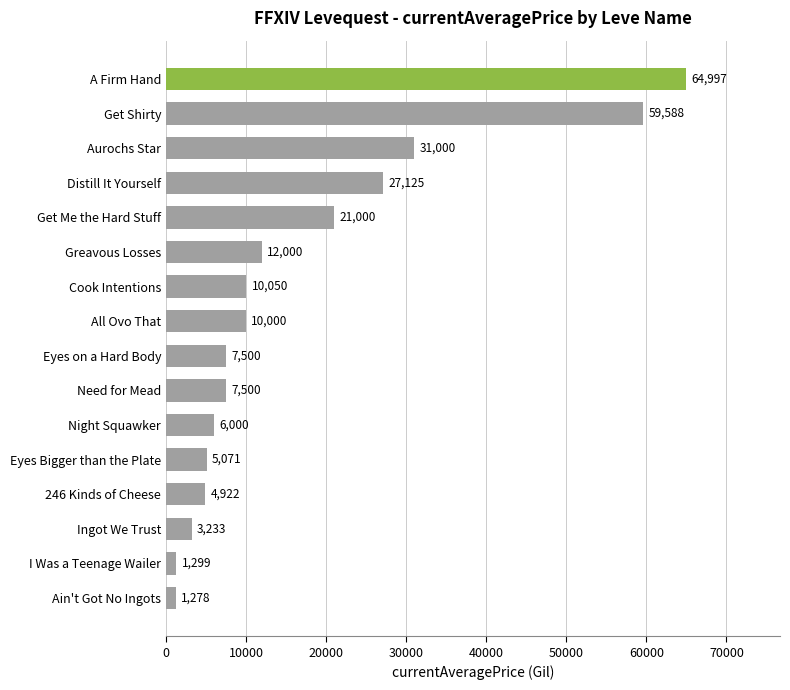

At which label is the value closest to 33137?

Aurochs Star